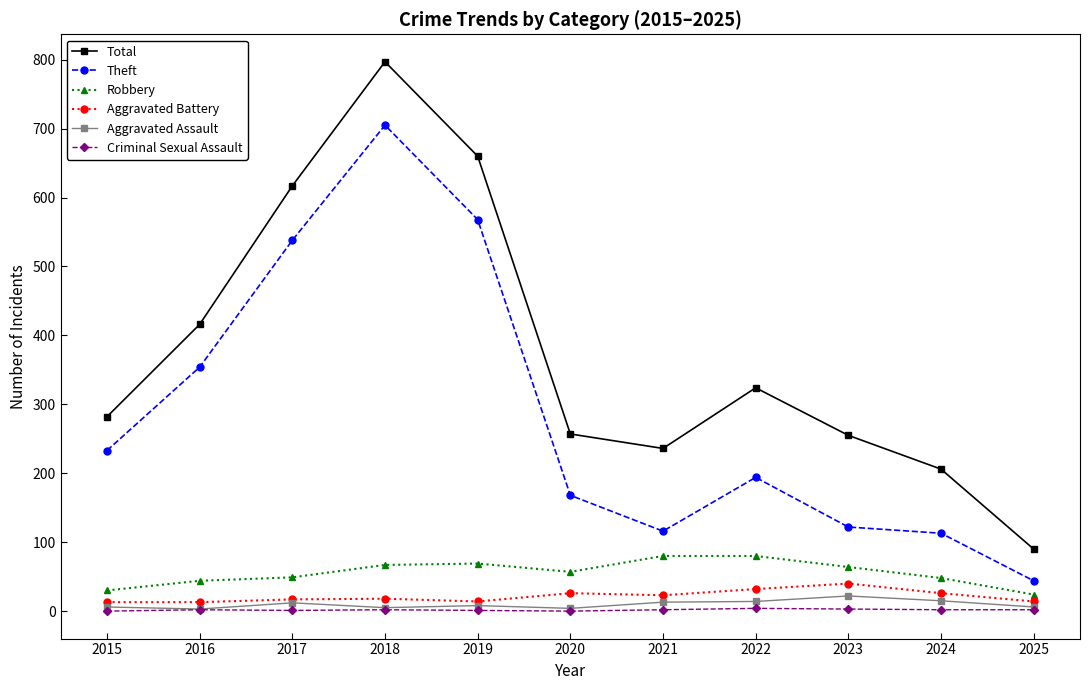

How many lines are shown in the chart?

6